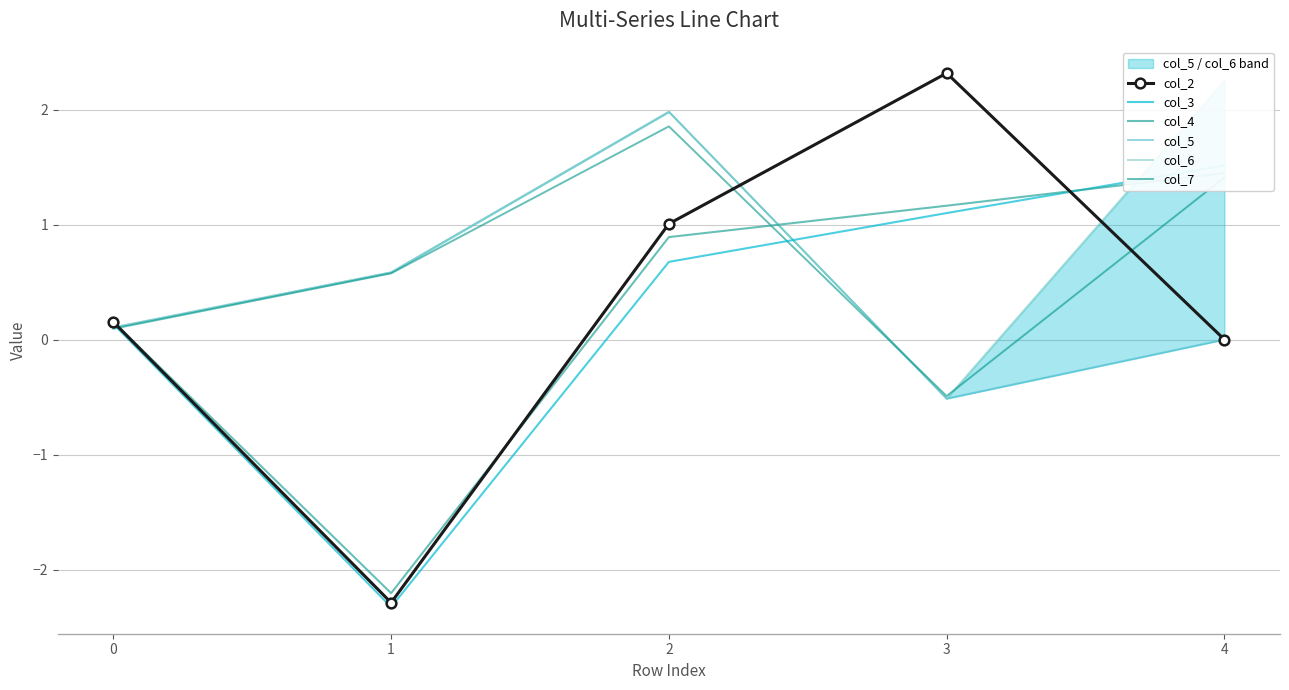

Read the col_2 value at 0.

0.2